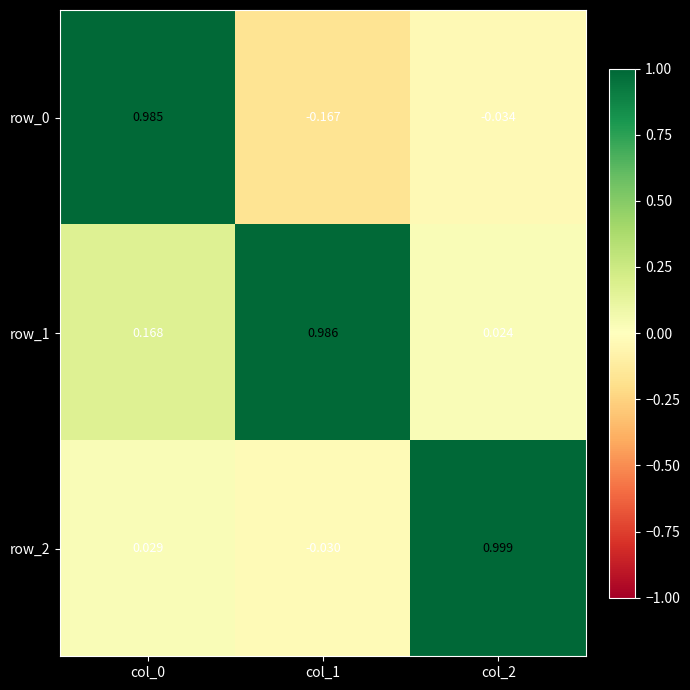

Is the value of row_0 at col_1 greater than the value of row_2 at col_1?

No